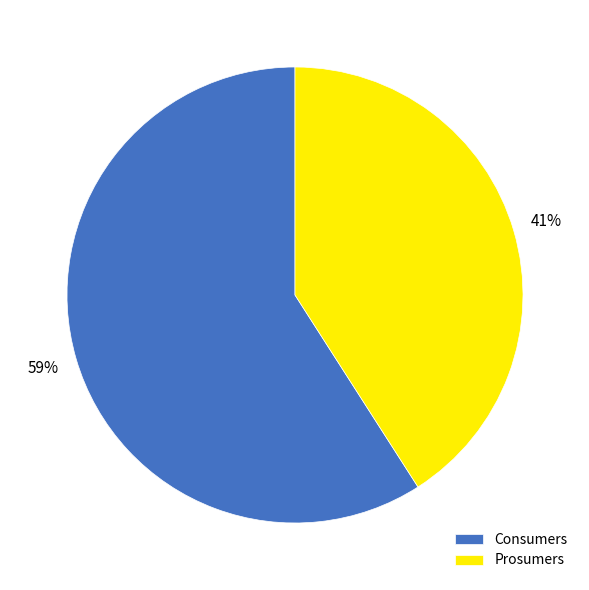

Is the sum of Prosumers and Consumers greater than half?

Yes